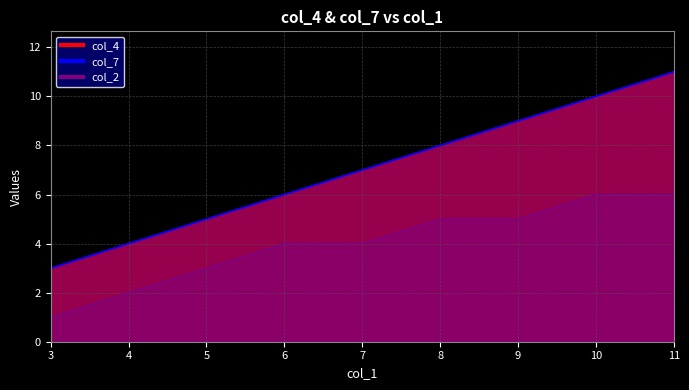

At which category is the sum across all series the highest?

11